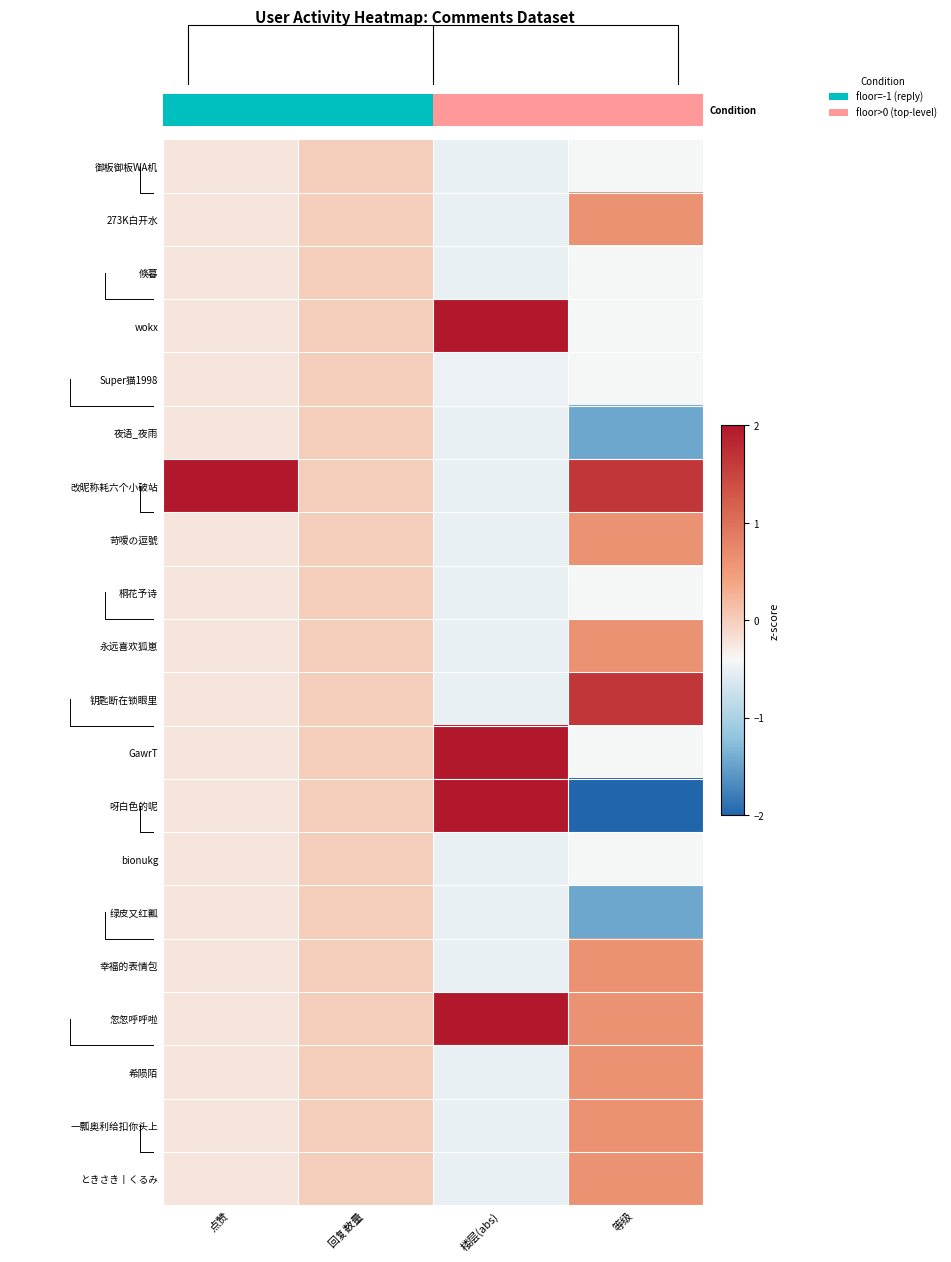

Reading left to right, what are all the values shown in this chart?

御板御板WA机: 点赞=-0.2	回复数量=0.0	楼层(abs)=-0.5	等级=-0.4
273K白开水: 点赞=-0.2	回复数量=0.0	楼层(abs)=-0.5	等级=0.6
倏暮: 点赞=-0.2	回复数量=0.0	楼层(abs)=-0.5	等级=-0.4
wokx: 点赞=-0.2	回复数量=0.0	楼层(abs)=2.0	等级=-0.4
Super猫1998: 点赞=-0.2	回复数量=0.0	楼层(abs)=-0.5	等级=-0.4
夜语_夜雨: 点赞=-0.2	回复数量=0.0	楼层(abs)=-0.5	等级=-1.4
改昵称耗六个小破站: 点赞=2.0	回复数量=0.0	楼层(abs)=-0.5	等级=1.7
苛嗳の逗號: 点赞=-0.2	回复数量=0.0	楼层(abs)=-0.5	等级=0.6
桐花予诗: 点赞=-0.2	回复数量=0.0	楼层(abs)=-0.5	等级=-0.4
永远喜欢狐崽: 点赞=-0.2	回复数量=0.0	楼层(abs)=-0.5	等级=0.6
钥匙断在锁眼里: 点赞=-0.2	回复数量=0.0	楼层(abs)=-0.5	等级=1.7
GawrT: 点赞=-0.2	回复数量=0.0	楼层(abs)=2.0	等级=-0.4
呀白色的呢: 点赞=-0.2	回复数量=0.0	楼层(abs)=2.0	等级=-2.0
bionukg: 点赞=-0.2	回复数量=0.0	楼层(abs)=-0.5	等级=-0.4
绿皮又红瓤: 点赞=-0.2	回复数量=0.0	楼层(abs)=-0.5	等级=-1.4
幸福的表情包: 点赞=-0.2	回复数量=0.0	楼层(abs)=-0.5	等级=0.6
忽忽呼呼啦: 点赞=-0.2	回复数量=0.0	楼层(abs)=2.0	等级=0.6
希陨陌: 点赞=-0.2	回复数量=0.0	楼层(abs)=-0.5	等级=0.6
一瓢奥利给扣你头上: 点赞=-0.2	回复数量=0.0	楼层(abs)=-0.5	等级=0.6
ときさき丨くるみ: 点赞=-0.2	回复数量=0.0	楼层(abs)=-0.5	等级=0.6